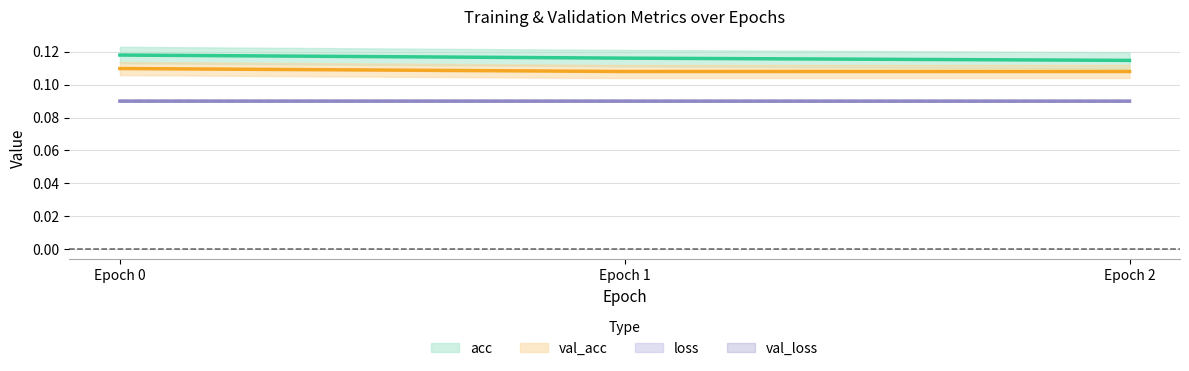

At which label does val_loss reach its minimum?

2